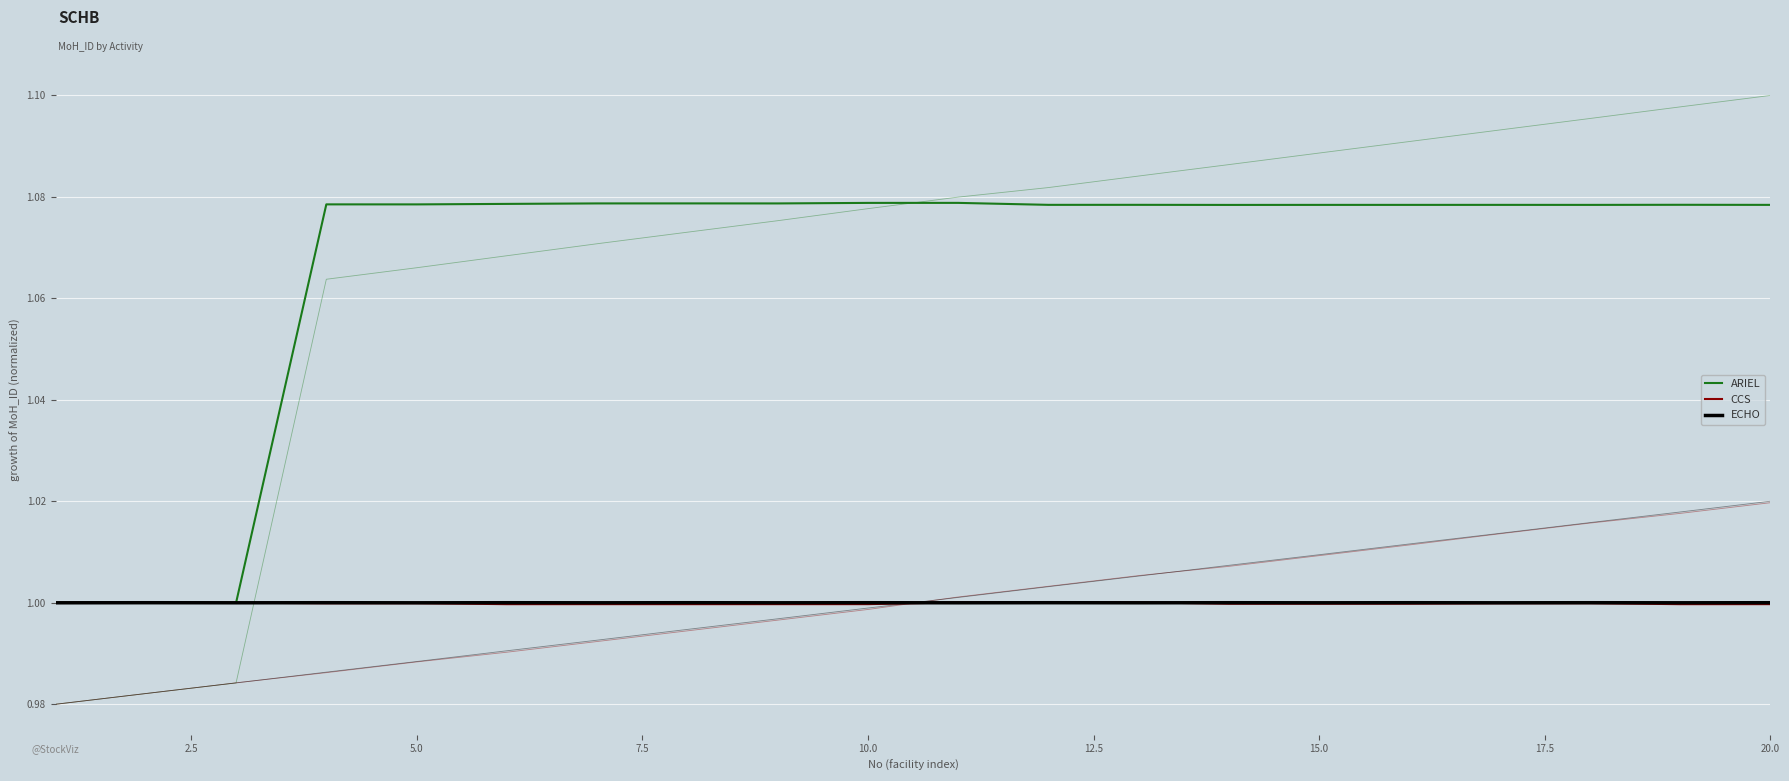

At how many categories does at least one series exceed 0?

20